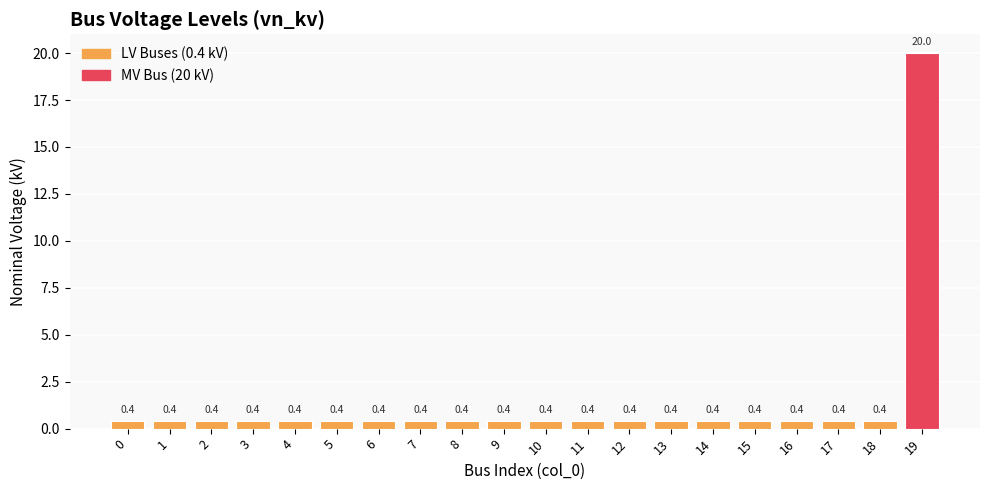

Reading left to right, what are all the values shown in this chart?

0=0.4	1=0.4	2=0.4	3=0.4	4=0.4	5=0.4	6=0.4	7=0.4	8=0.4	9=0.4	10=0.4	11=0.4	12=0.4	13=0.4	14=0.4	15=0.4	16=0.4	17=0.4	18=0.4	19=20.0